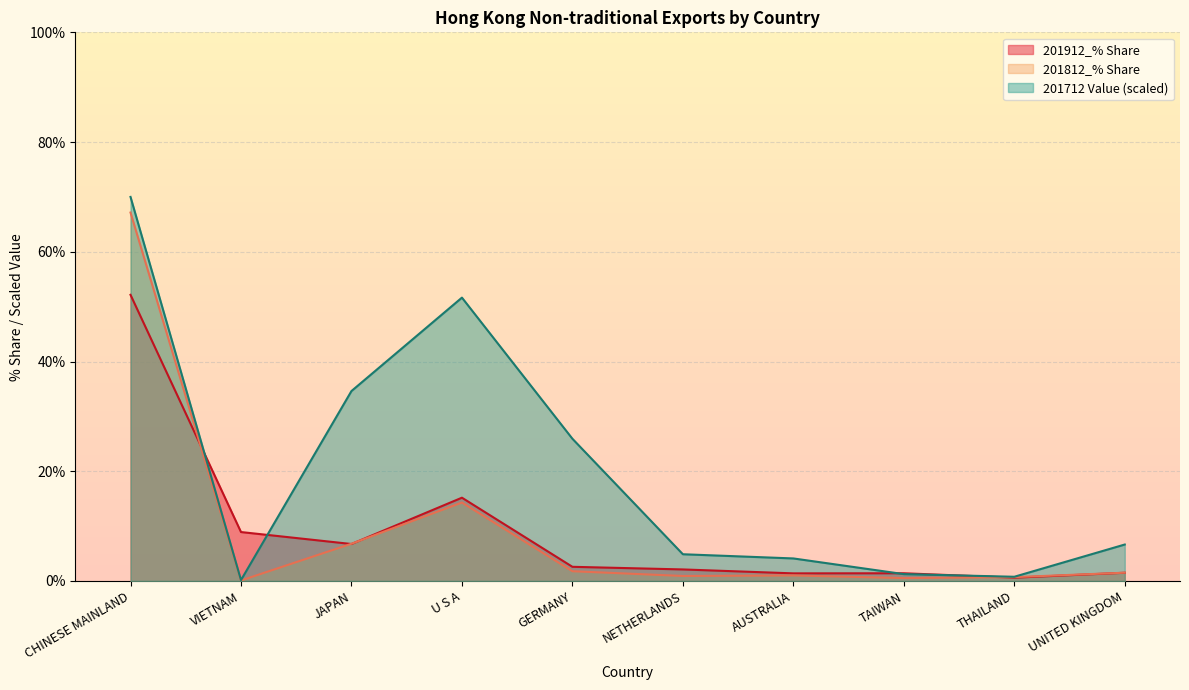

What is the difference between the highest and lowest values at NETHERLANDS?

4.0